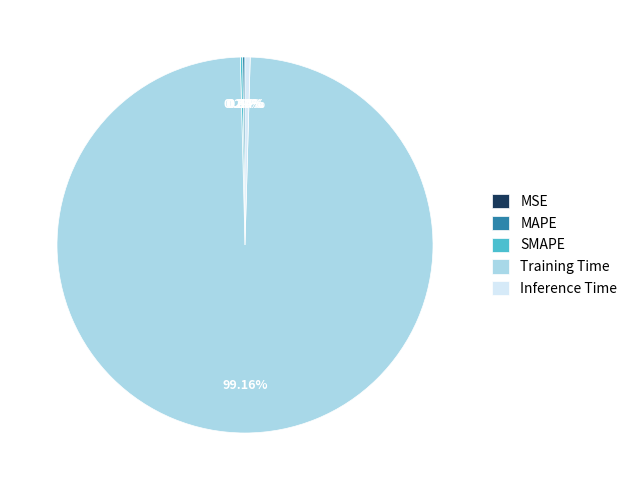

What is the largest slice in the pie chart?

Training Time